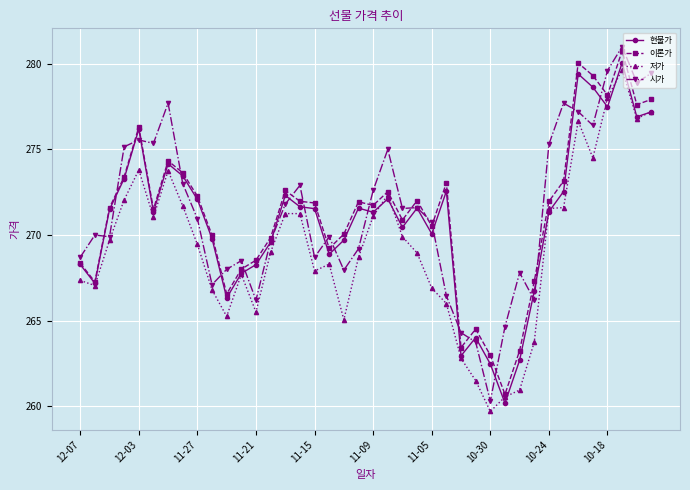

What is the value of the 시가 point at the 38th from the left?

281.0